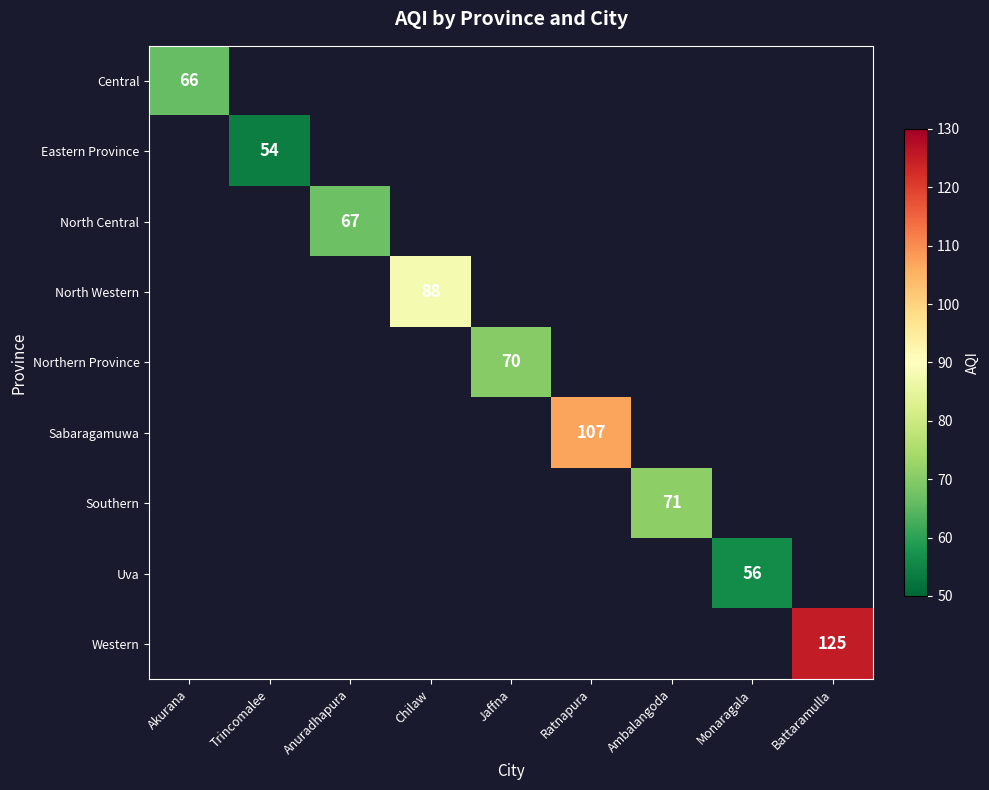

Which has a higher value, Monaragala or Chilaw?

Chilaw